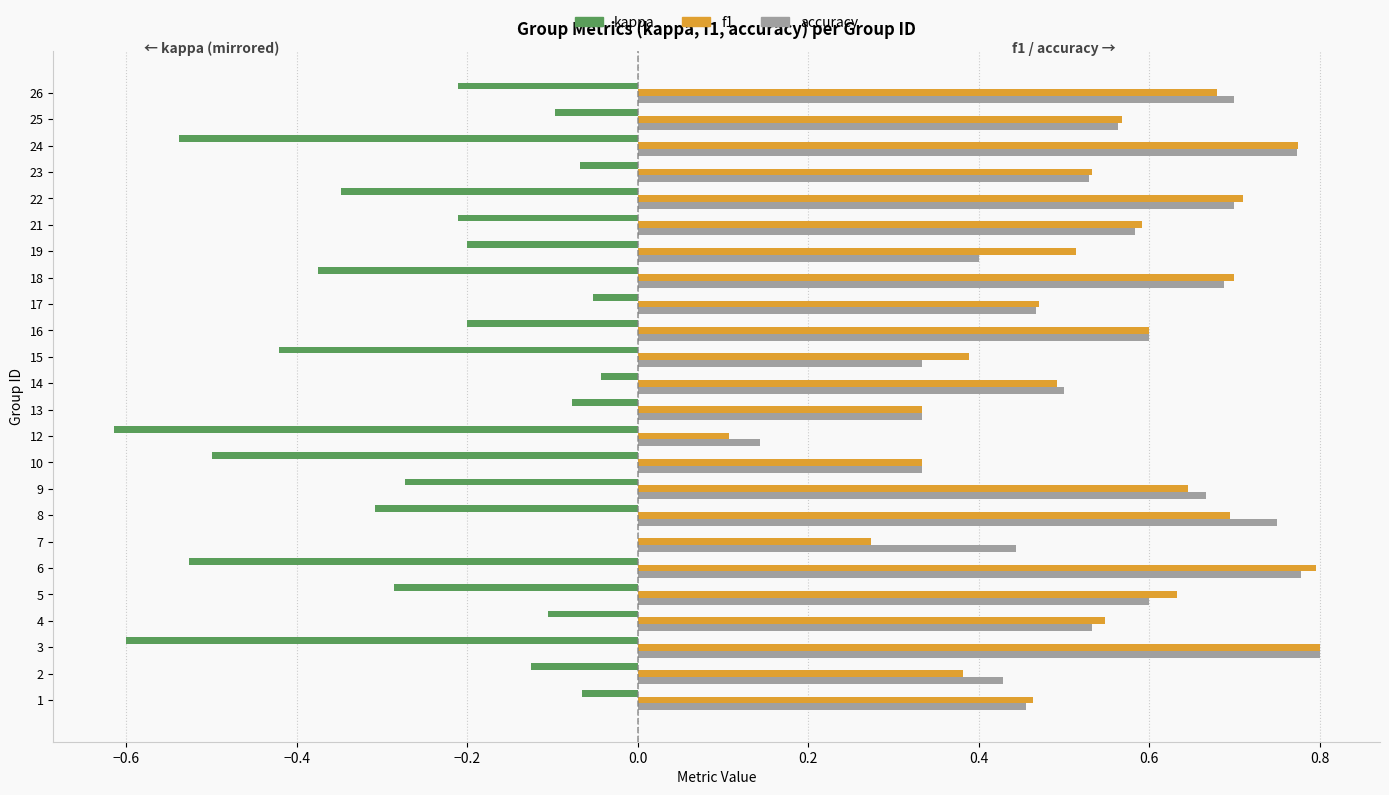

What are all the series names shown in the legend?

kappa, f1, accuracy